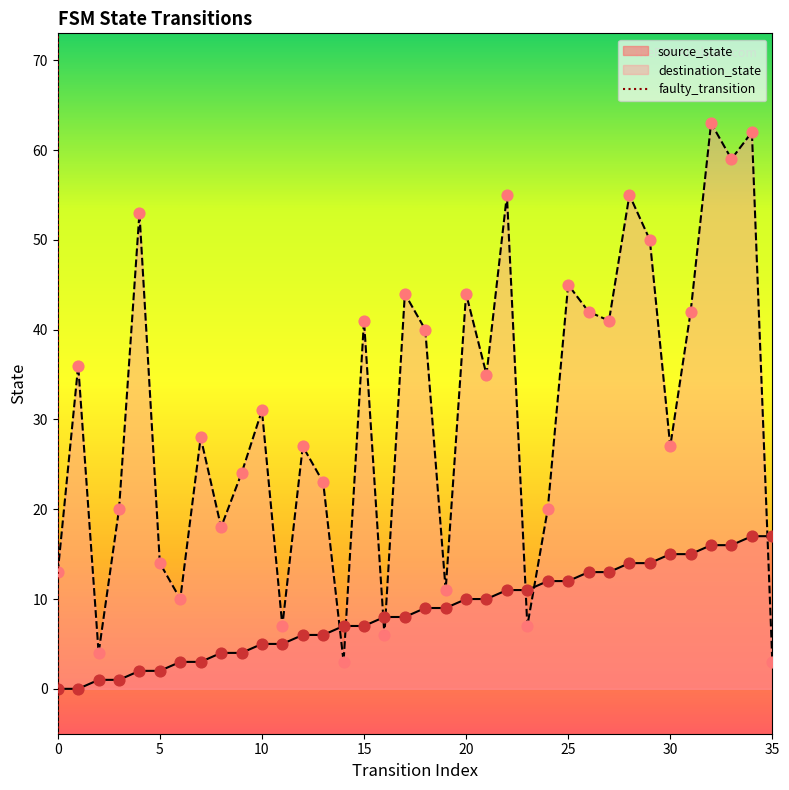

Which series reaches the maximum Y coordinate?

destination_state